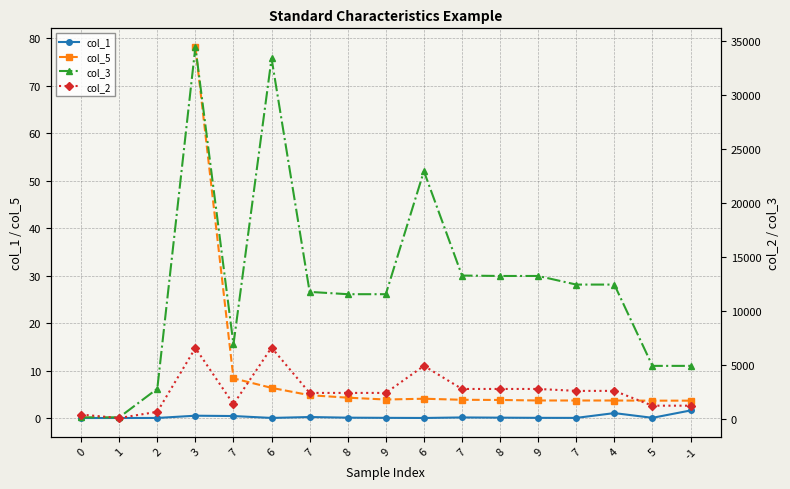

Is it true that col_1 equals 0.1 at 8?

False